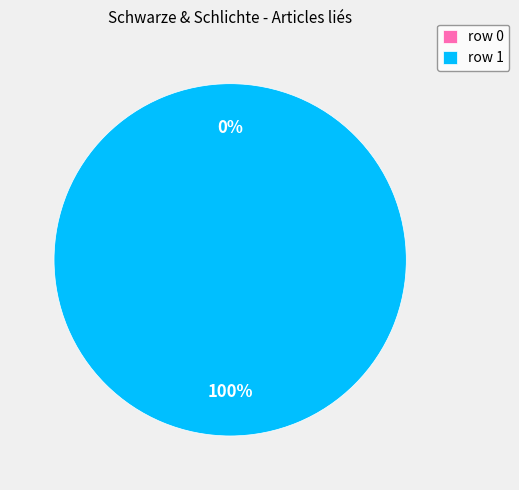

To the nearest percent, what portion does row 1 represent?

100%